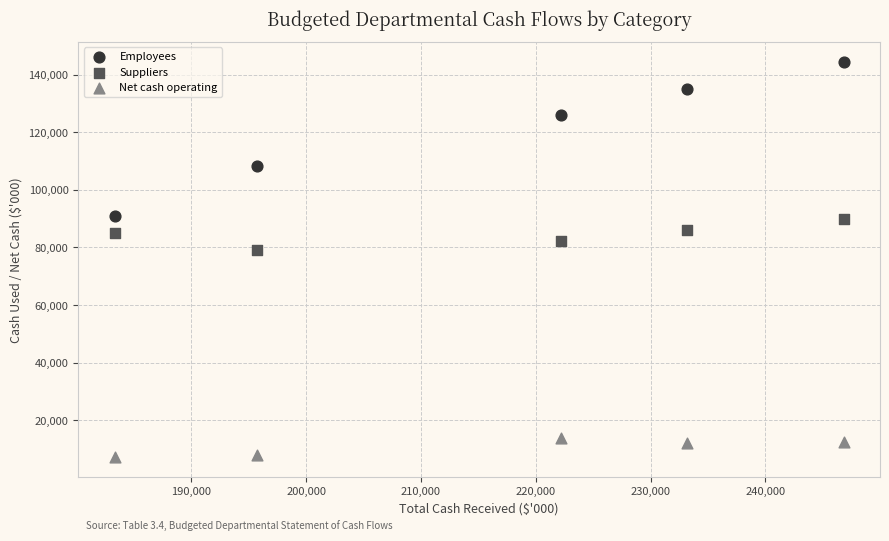

Across all series, what Y value is closest to 75878?

79086